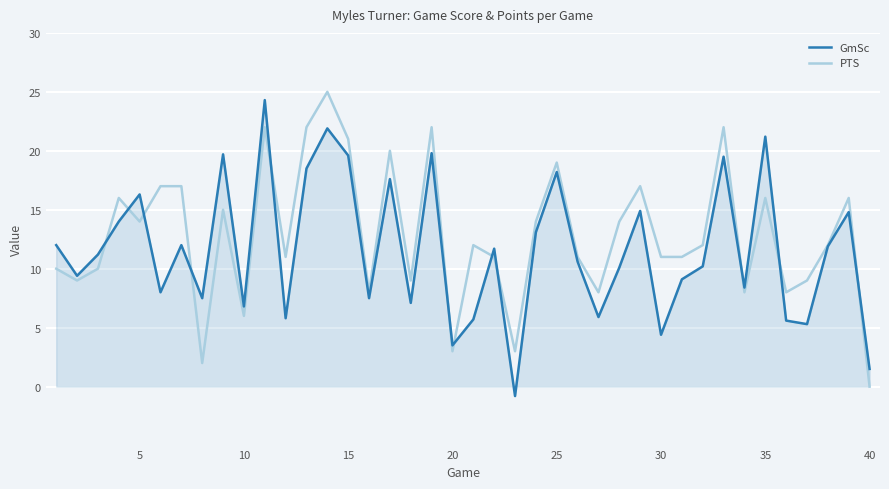

What is the highest value of the GmSc series?

24.3